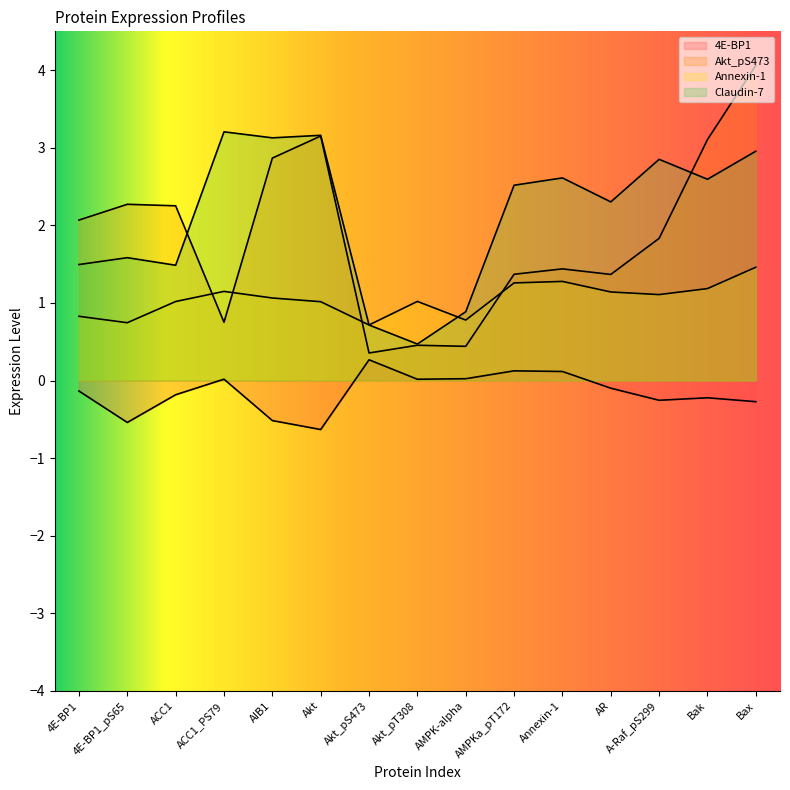

True or false: Akt_pS473 and 4E-BP1 cross at least once.

False